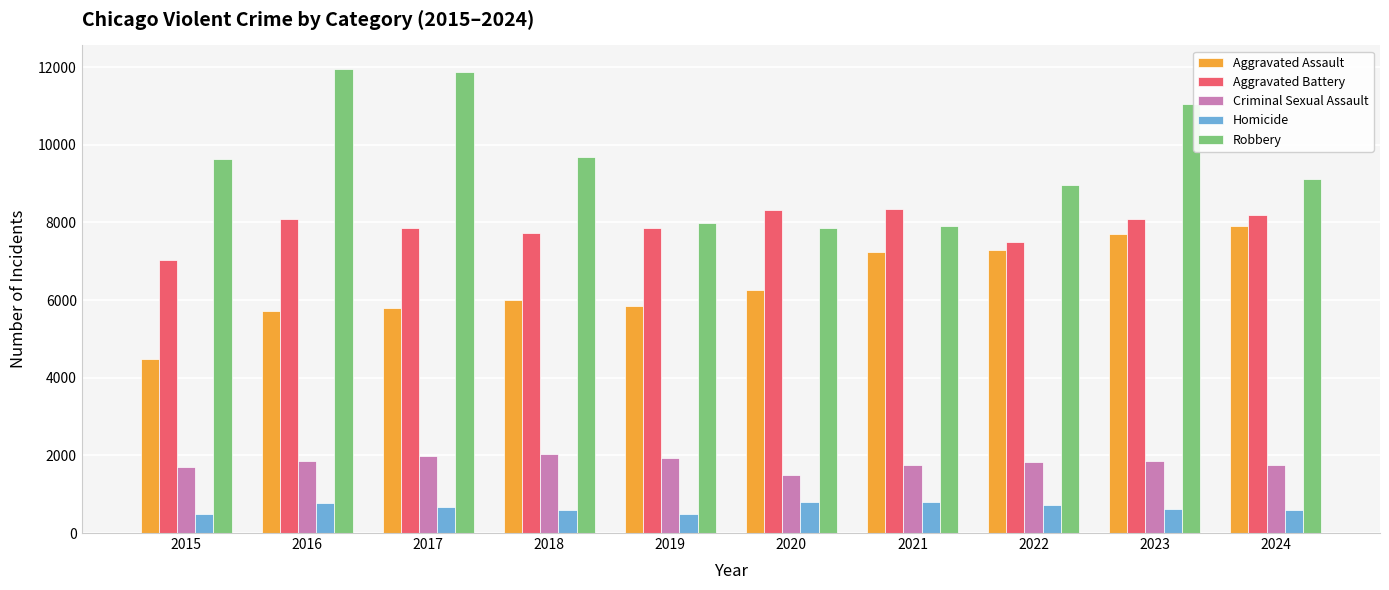

Rank the series by their maximum value, from lowest to highest.

Homicide, Criminal Sexual Assault, Aggravated Assault, Aggravated Battery, Robbery